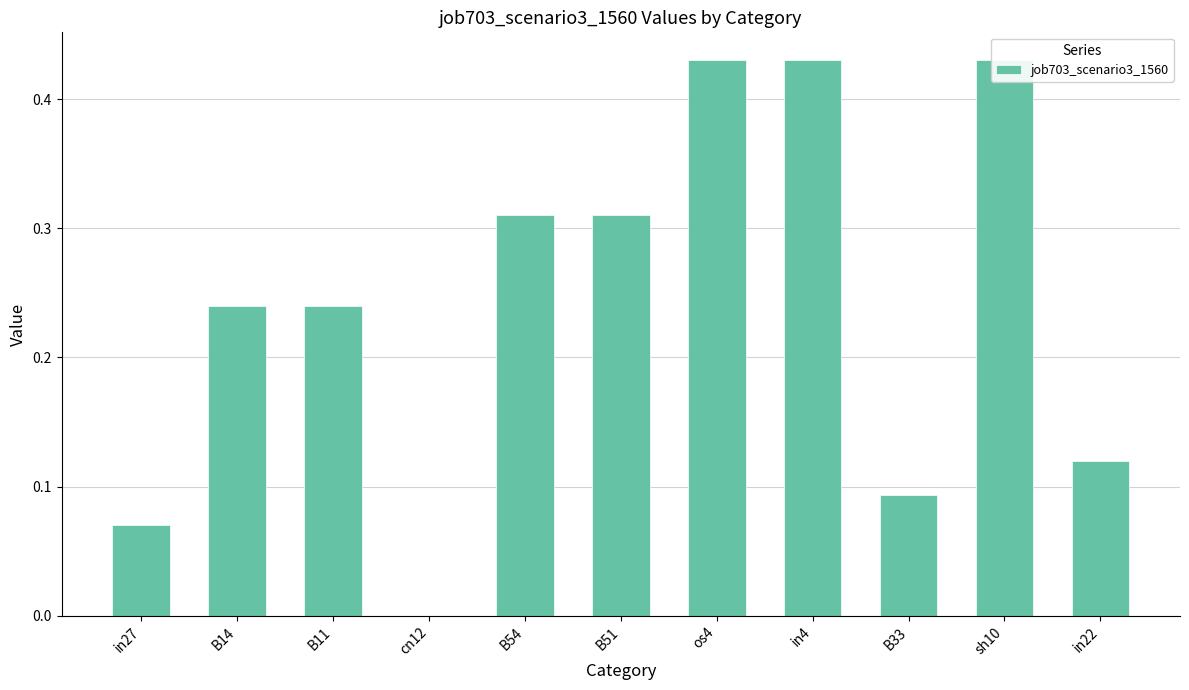

What is the difference between the values at B14 and B54?

0.1